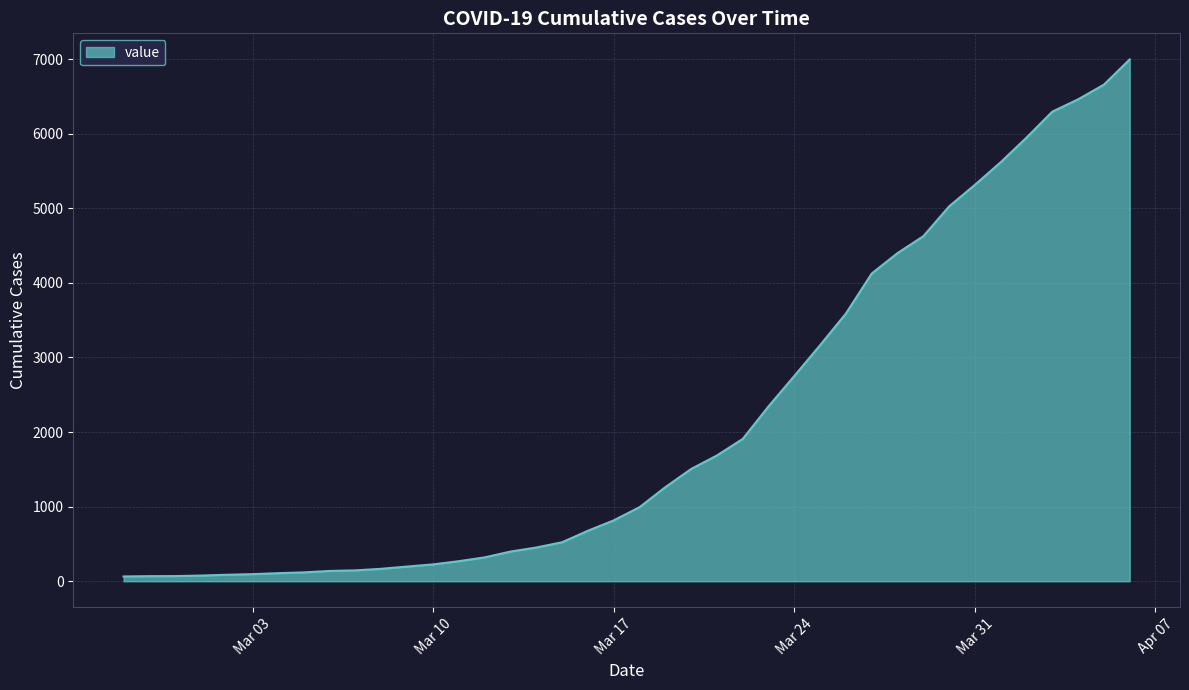

What is the difference between the maximum and minimum values?

6931